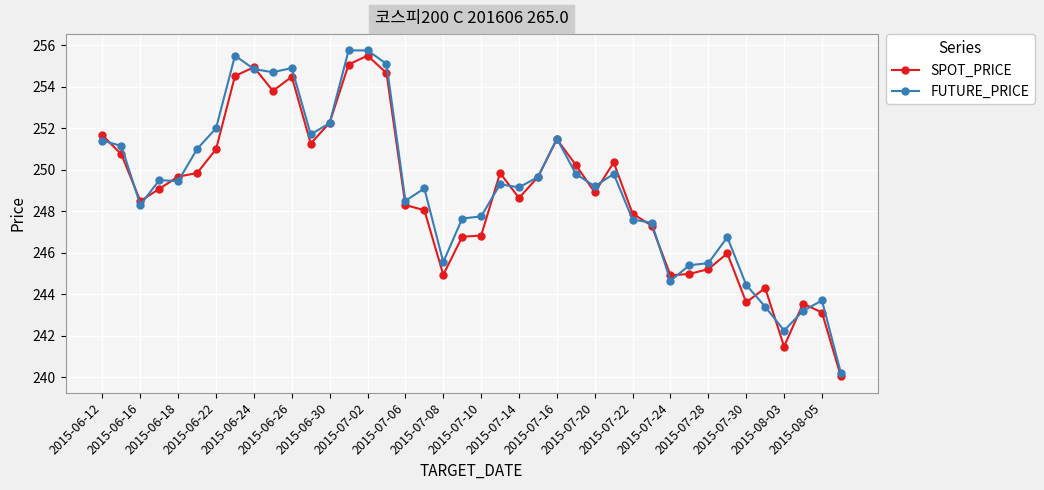

Which series has the largest range (max minus min)?

FUTURE_PRICE